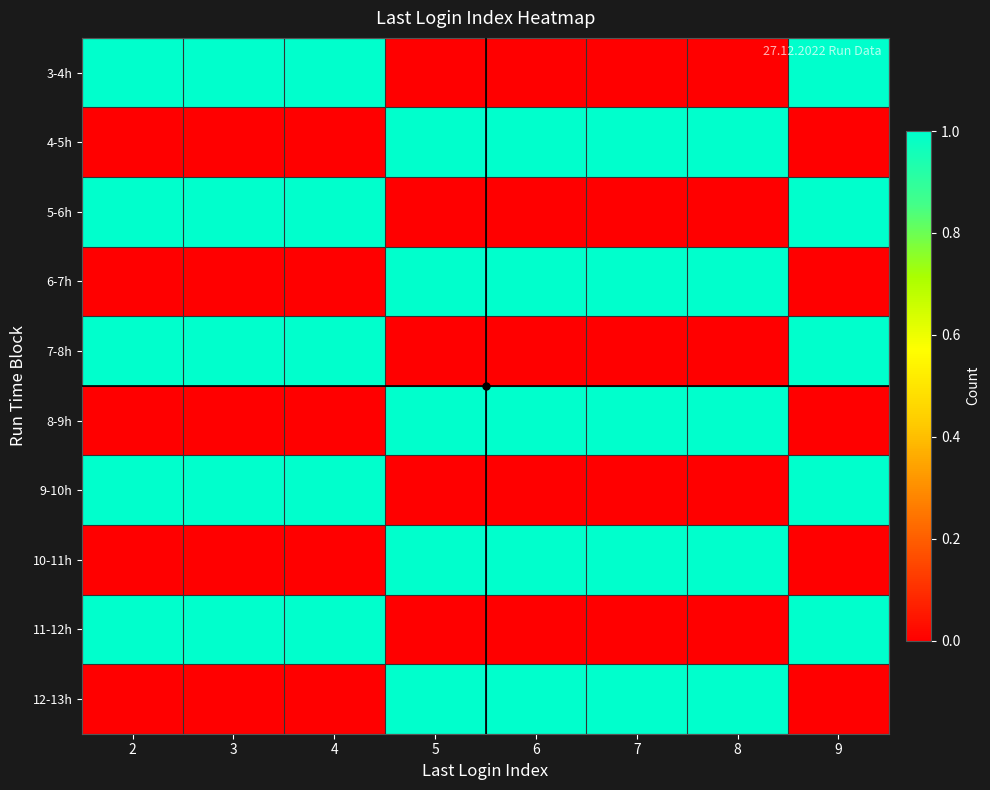

Which category has the lowest value across all series?

5